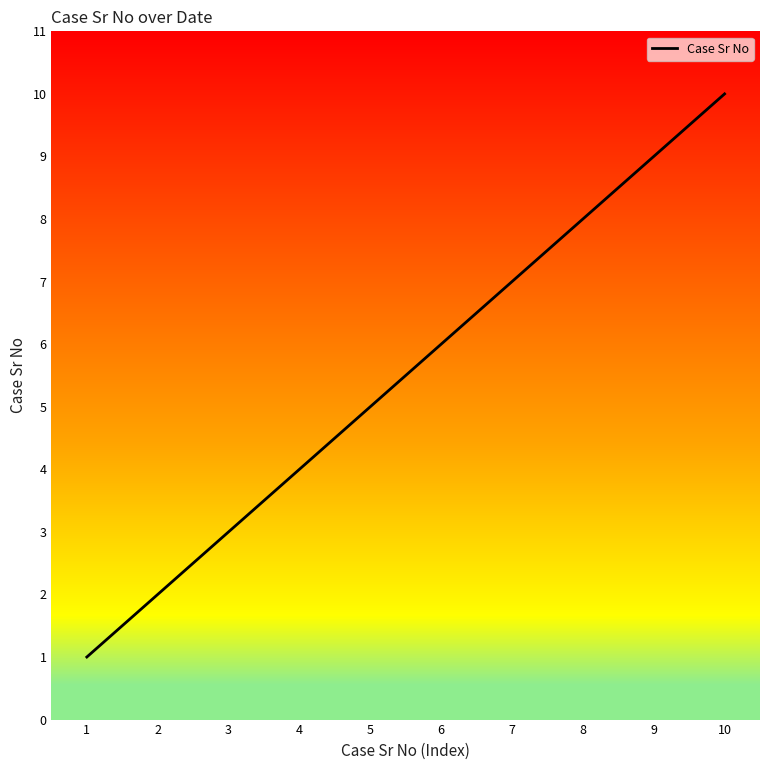

Reading right to left, extract all data points from this chart.

10=10	9=9	8=8	7=7	6=6	5=5	4=4	3=3	2=2	1=1